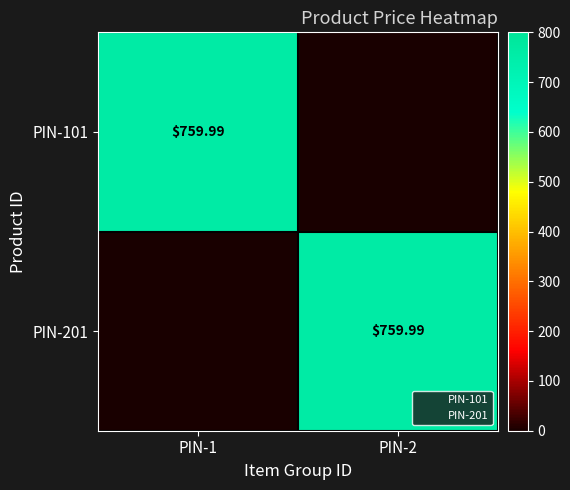

Rank the series at PIN-1 from lowest to highest value.

PIN-201, PIN-101